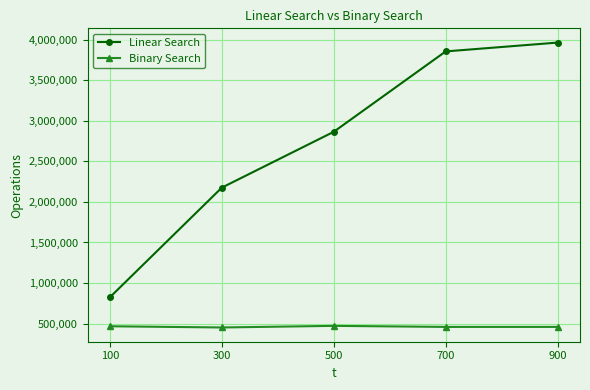

How many categories are shown in the chart?

5